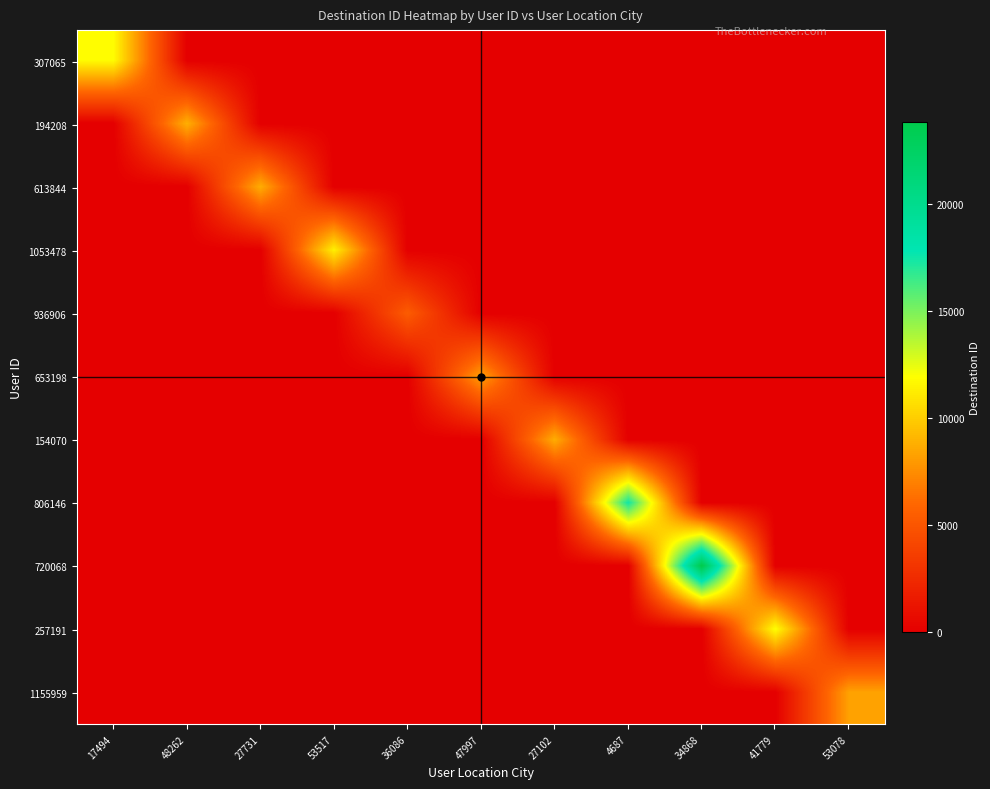

Reading left to right, list all the values displayed in this chart.

307065: 17494=11835	48262=0	27731=0	53517=0	36086=0	47997=0	27102=0	4687=0	34868=0	41779=0	53078=0
194208: 17494=0	48262=8855	27731=0	53517=0	36086=0	47997=0	27102=0	4687=0	34868=0	41779=0	53078=0
613844: 17494=0	48262=0	27731=8744	53517=0	36086=0	47997=0	27102=0	4687=0	34868=0	41779=0	53078=0
1053478: 17494=0	48262=0	27731=0	53517=11353	36086=0	47997=0	27102=0	4687=0	34868=0	41779=0	53078=0
936906: 17494=0	48262=0	27731=0	53517=0	36086=5405	47997=0	27102=0	4687=0	34868=0	41779=0	53078=0
653198: 17494=0	48262=0	27731=0	53517=0	36086=0	47997=8260	27102=0	4687=0	34868=0	41779=0	53078=0
154070: 17494=0	48262=0	27731=0	53517=0	36086=0	47997=0	27102=8740	4687=0	34868=0	41779=0	53078=0
806146: 17494=0	48262=0	27731=0	53517=0	36086=0	47997=0	27102=0	4687=17520	34868=0	41779=0	53078=0
720068: 17494=0	48262=0	27731=0	53517=0	36086=0	47997=0	27102=0	4687=0	34868=23820	41779=0	53078=0
257191: 17494=0	48262=0	27731=0	53517=0	36086=0	47997=0	27102=0	4687=0	34868=0	41779=11939	53078=0
1155959: 17494=0	48262=0	27731=0	53517=0	36086=0	47997=0	27102=0	4687=0	34868=0	41779=0	53078=8289